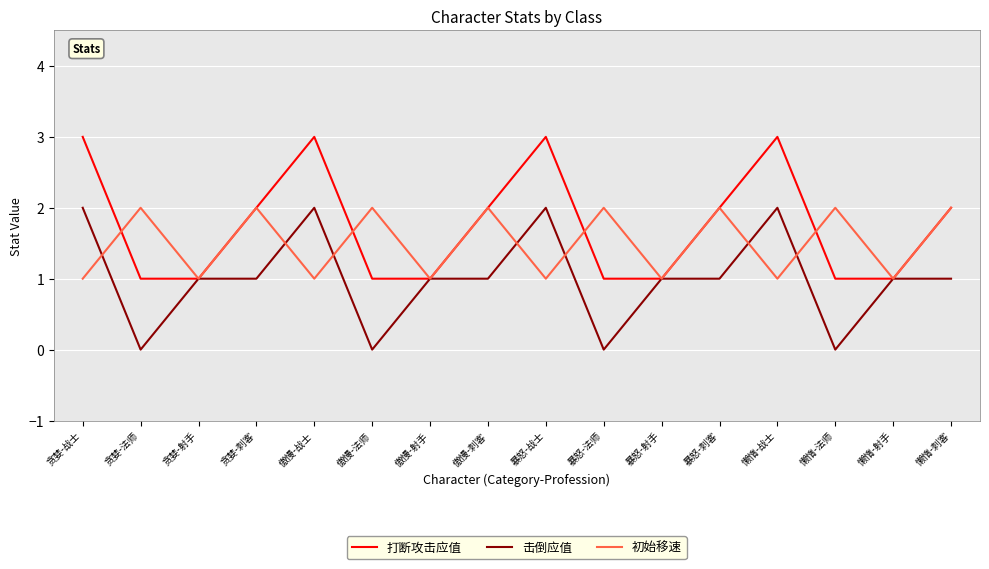

Reading left to right, transcribe all the data shown in this chart.

打断攻击应值: 3	1	1	2	3	1	1	2	3	1	1	2	3	1	1	2
击倒应值: 2	0	1	1	2	0	1	1	2	0	1	1	2	0	1	1
初始移速: 1	2	1	2	1	2	1	2	1	2	1	2	1	2	1	2